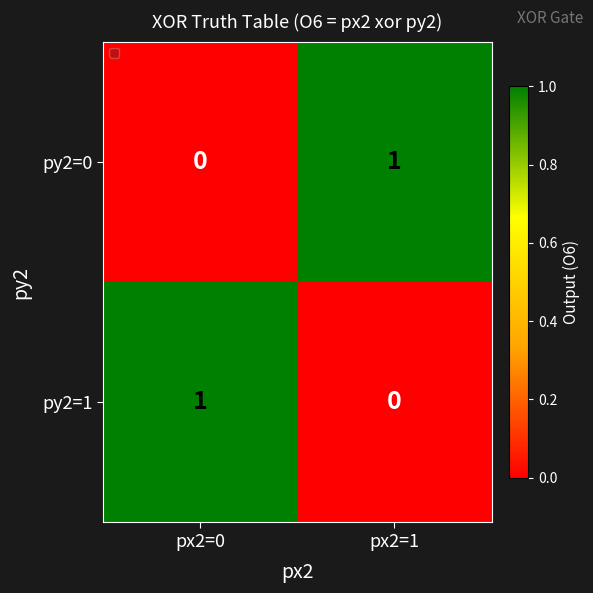

Rank the categories by py2=1 value from highest to lowest.

px2=0, px2=1